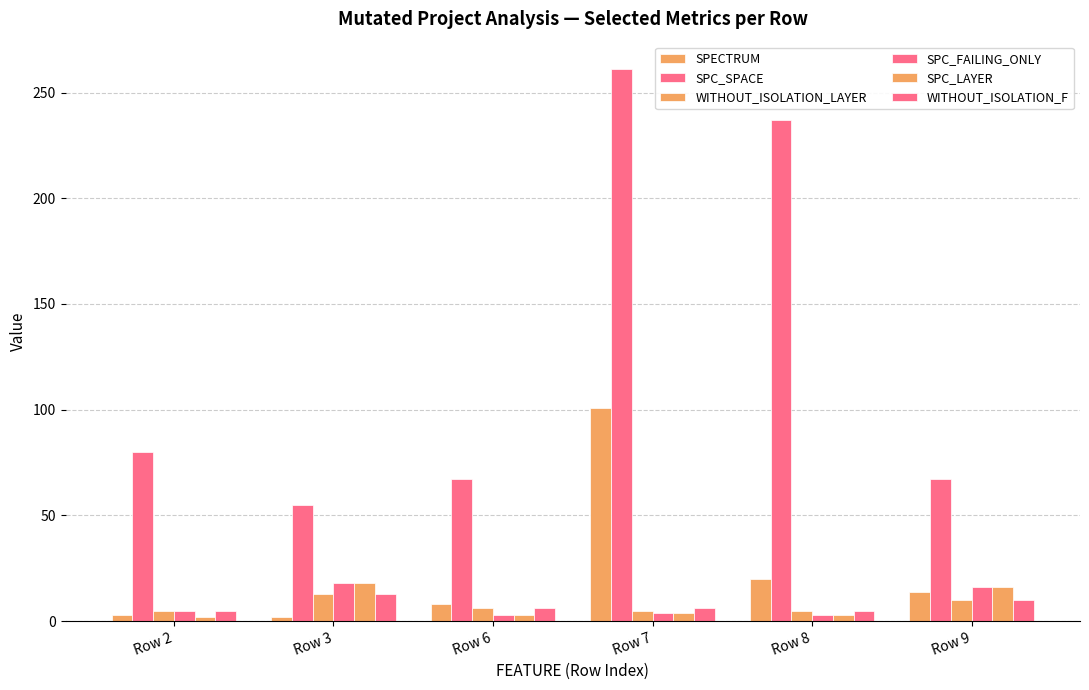

How many bars are there in each group?

6